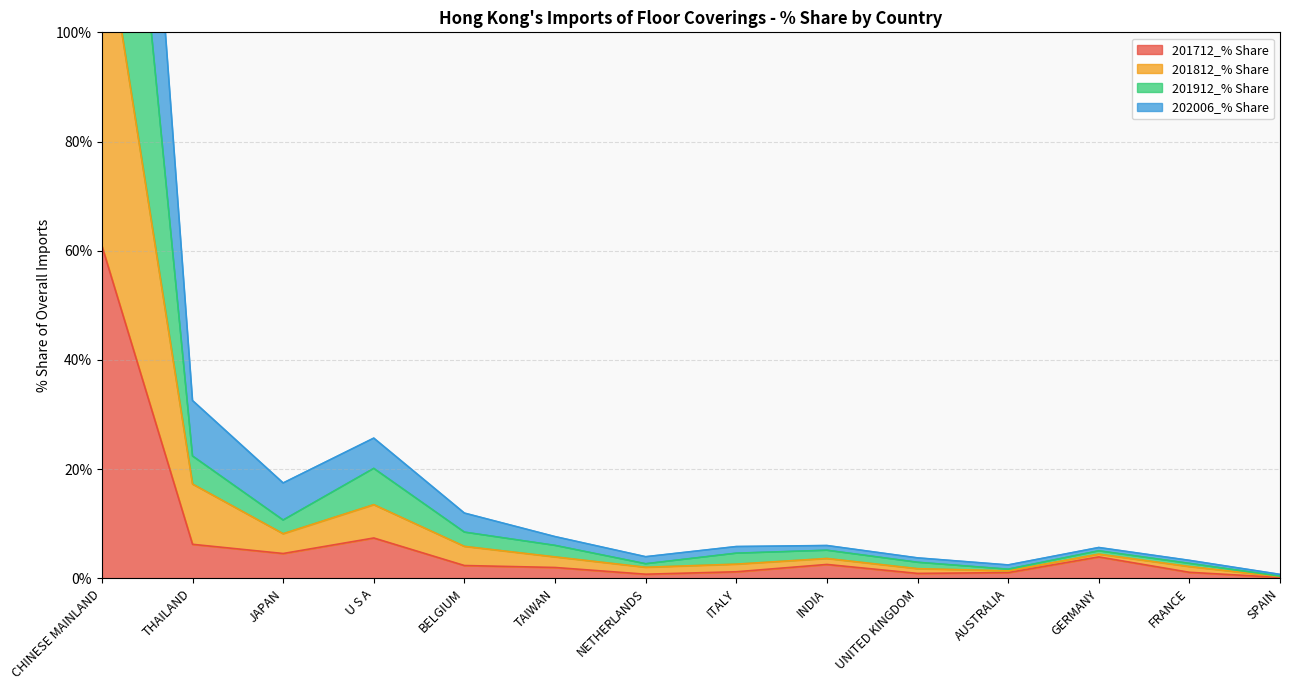

Which label corresponds to the smallest value in the chart?

SPAIN